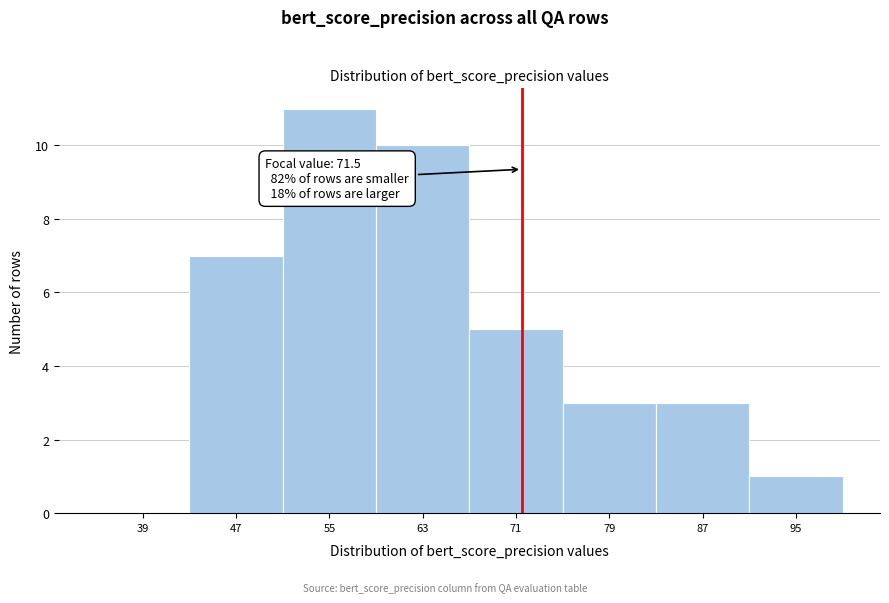

Which range on the x-axis has the tallest bar?

51 to 59